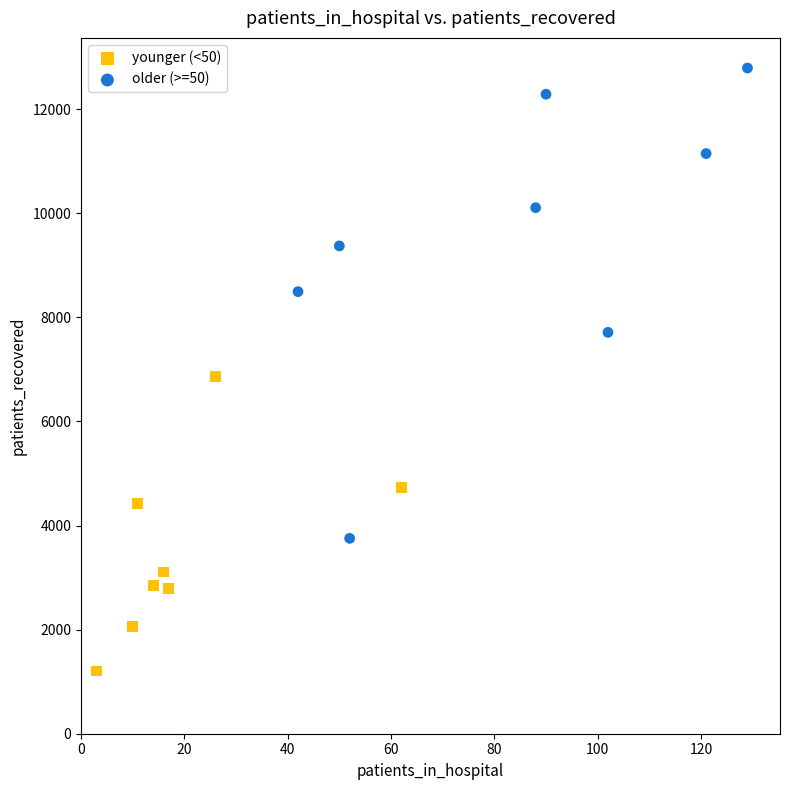

Which series has the widest spread of Y values?

older (>=50)